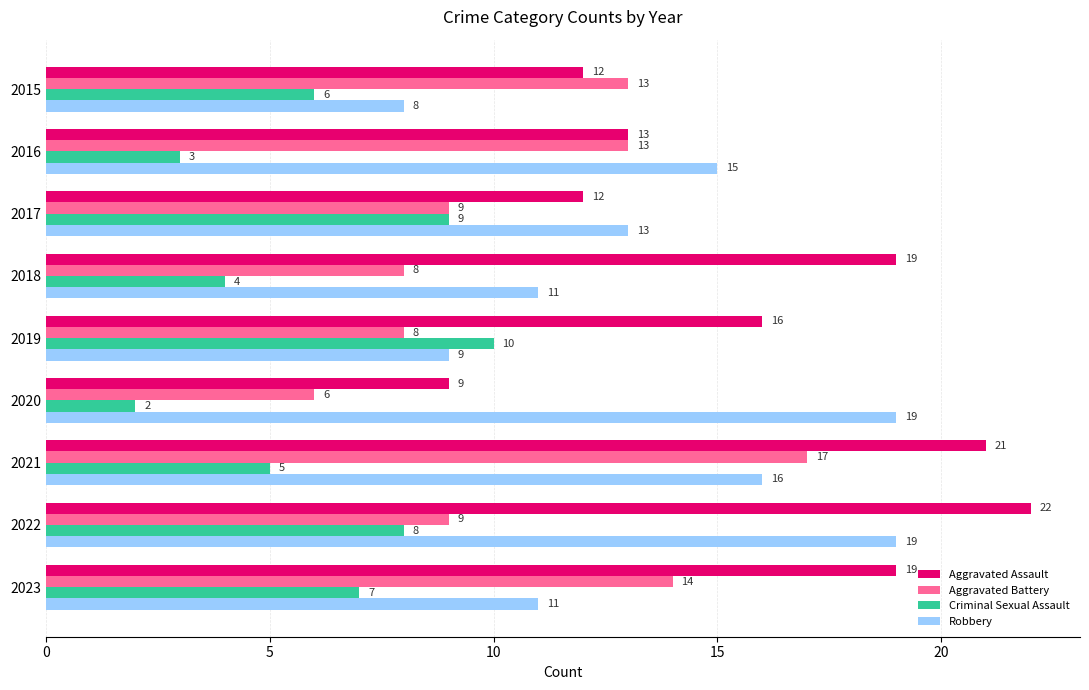

The Criminal Sexual Assault series shows 6 at 2015. True or false?

True